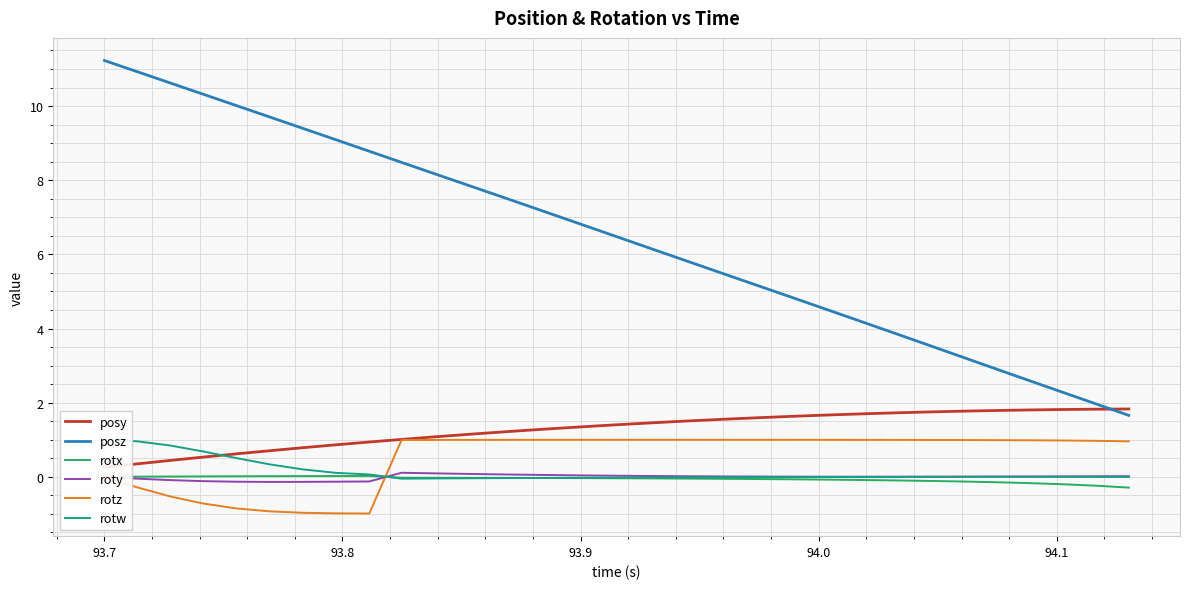

What is the minimum value for rotx?

-0.3